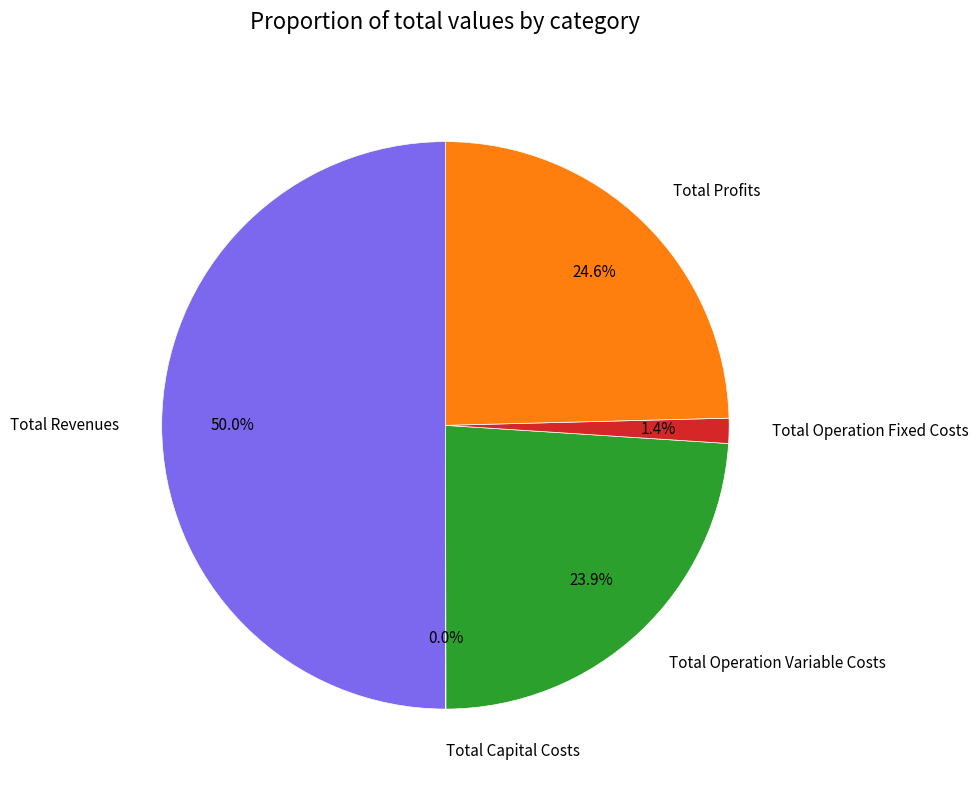

Which slice is the largest?

Total Revenues